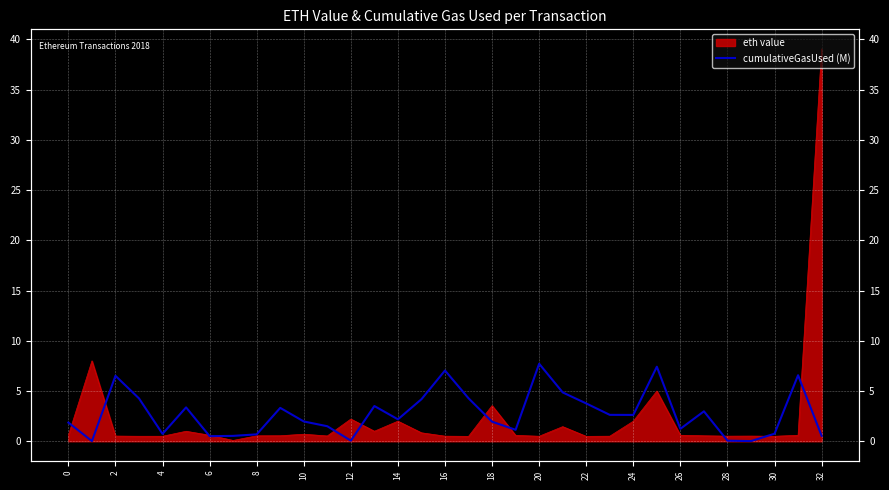

Which has a higher value, 2 or 28?

28